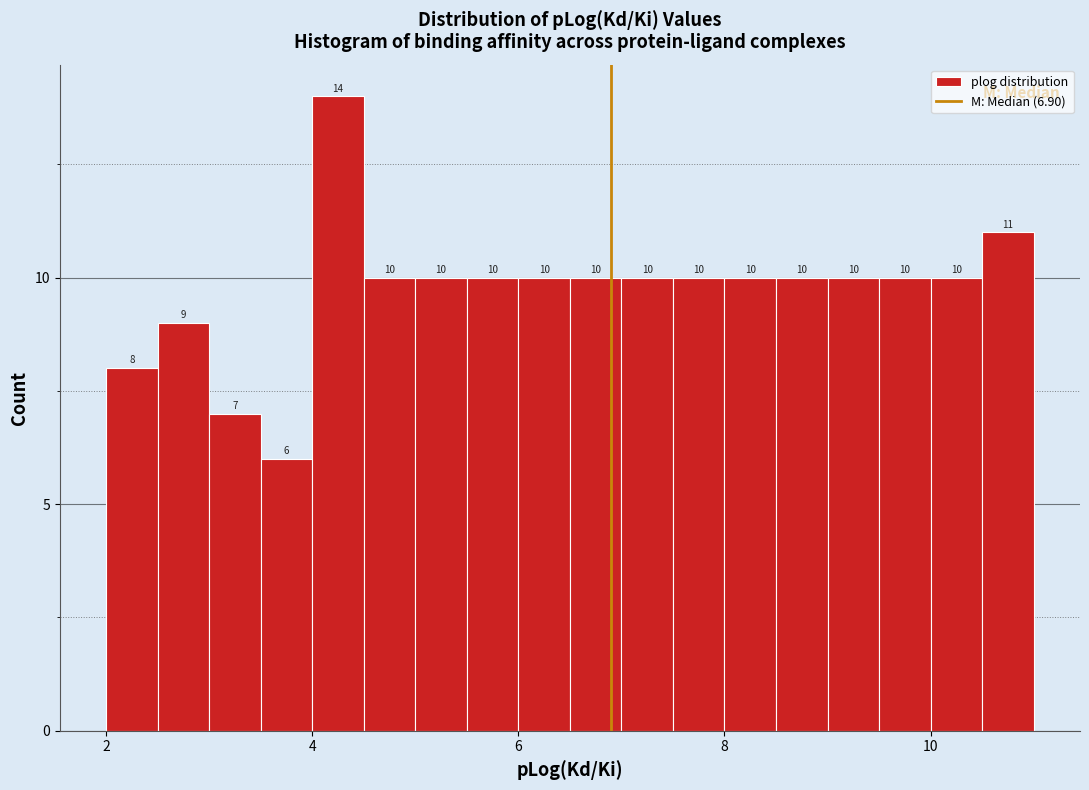

Around what value on the x-axis is the tallest bar? Give the approximate position of its centre, as read against the axis.

4.2